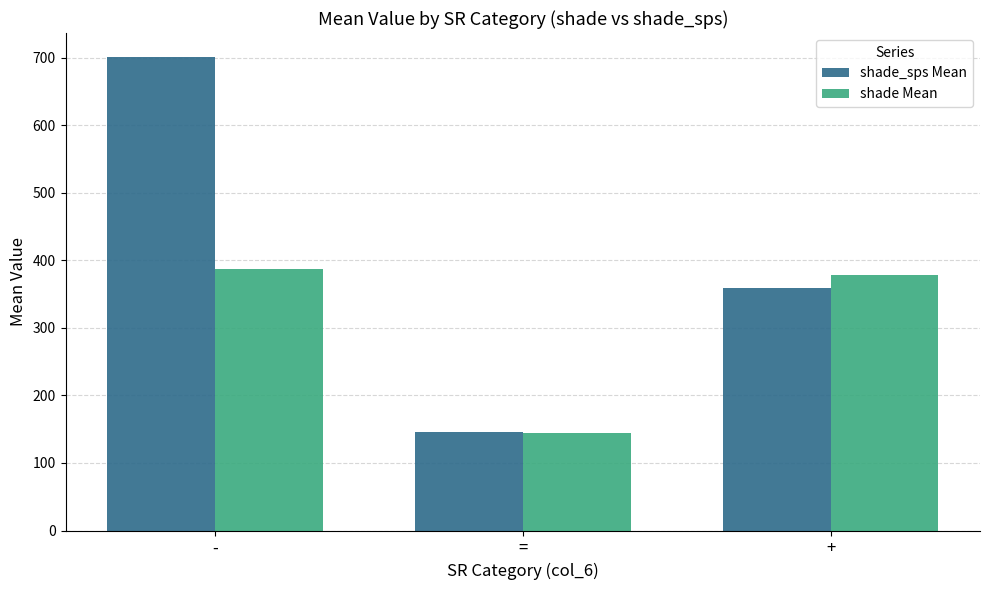

What are all the series names shown in the legend?

shade_sps Mean, shade Mean